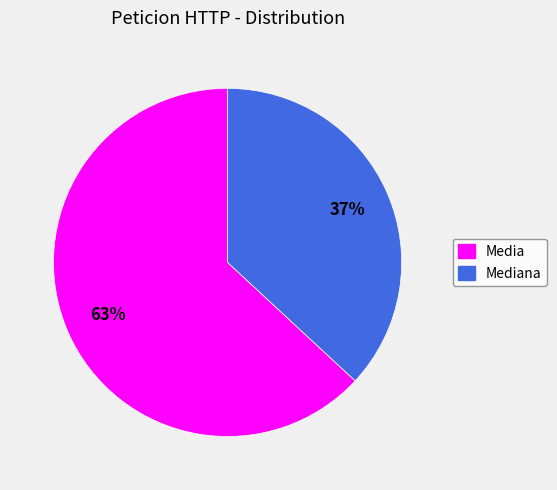

Approximately how many times larger is the value at Media compared to Mediana?

1.7